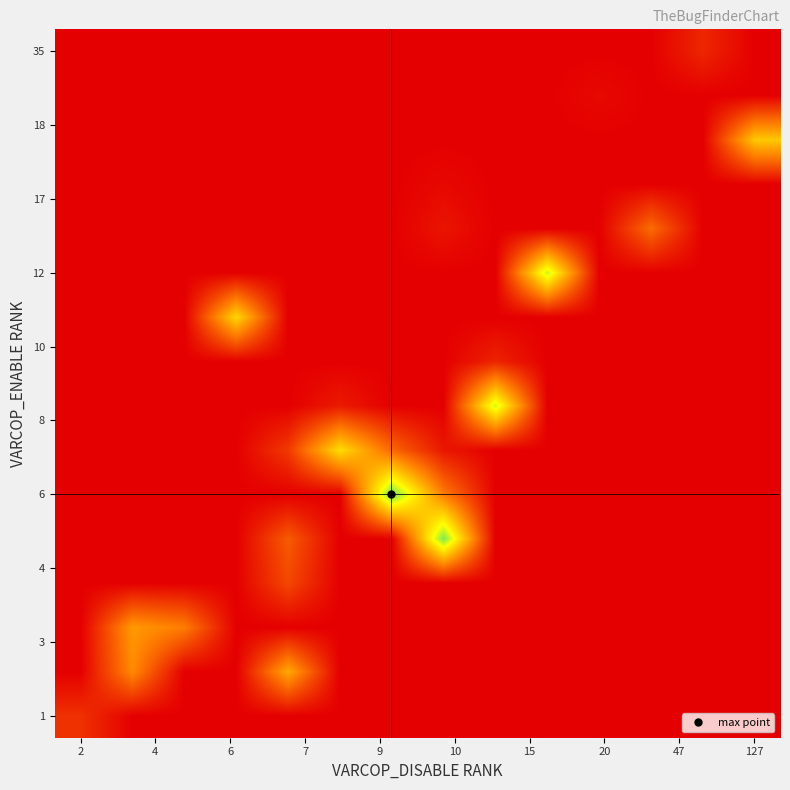

At how many categories does at least one series exceed 103?

11